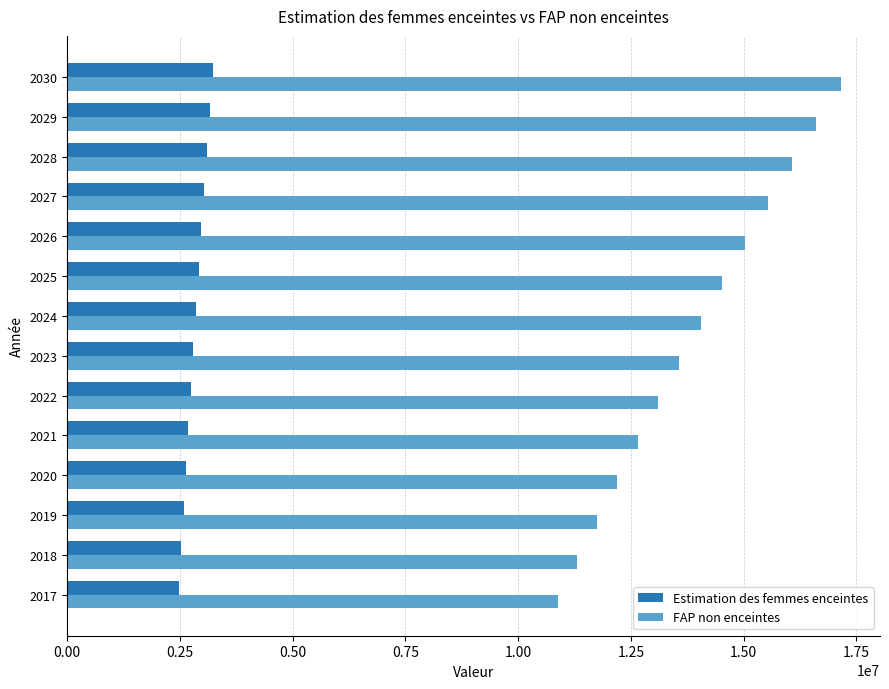

How many data points in FAP non enceintes are above 14048879?

7